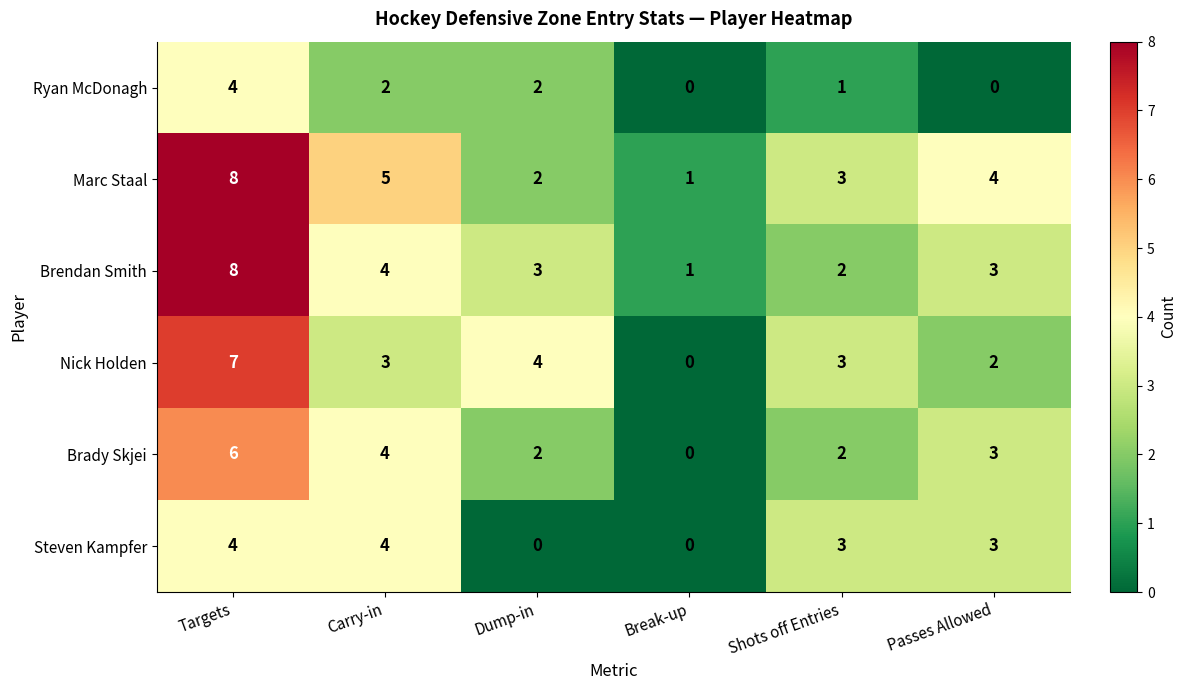

The Marc Staal series shows 5 at Carry-in. True or false?

True